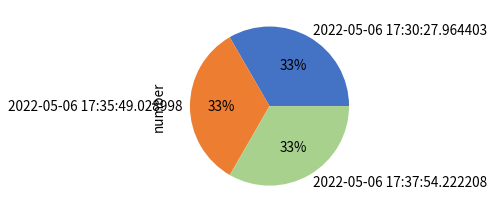

To the nearest percent, what portion does 2022-05-06 17:35:49.028998 represent?

33%